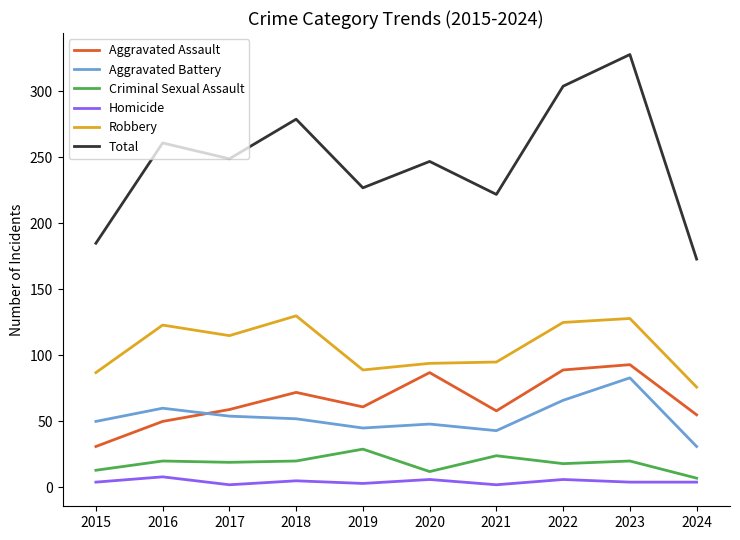

Rank the series by their maximum value, from lowest to highest.

Homicide, Criminal Sexual Assault, Aggravated Battery, Aggravated Assault, Robbery, Total